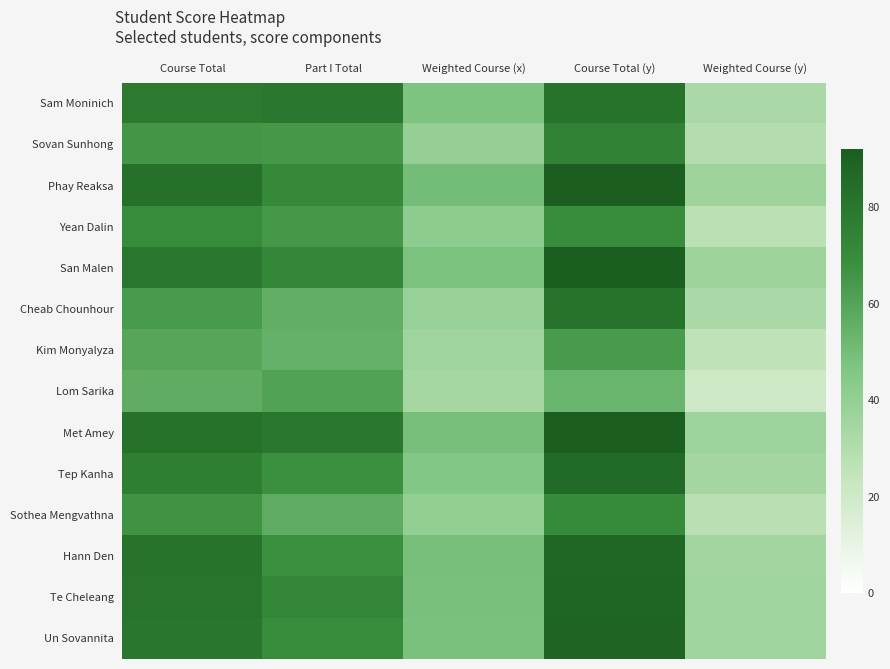

Reading left to right, extract all data points from this chart.

Sam Moninich: Course Total=78.3	Part I Total=79.5	Weighted Course (x)=47.0	Course Total (y)=81.6	Weighted Course (y)=32.6
Sovan Sunhong: Course Total=65.7	Part I Total=65.0	Weighted Course (x)=39.4	Course Total (y)=74.3	Weighted Course (y)=29.7
Phay Reaksa: Course Total=82.9	Part I Total=71.0	Weighted Course (x)=49.7	Course Total (y)=91.6	Weighted Course (y)=36.7
Yean Dalin: Course Total=69.7	Part I Total=64.9	Weighted Course (x)=41.8	Course Total (y)=69.3	Weighted Course (y)=27.7
San Malen: Course Total=79.5	Part I Total=72.2	Weighted Course (x)=47.7	Course Total (y)=91.3	Weighted Course (y)=36.5
Cheab Chounhour: Course Total=64.0	Part I Total=55.9	Weighted Course (x)=38.4	Course Total (y)=81.9	Weighted Course (y)=32.8
Kim Monyalyza: Course Total=59.6	Part I Total=54.7	Weighted Course (x)=35.7	Course Total (y)=63.9	Weighted Course (y)=25.6
Lom Sarika: Course Total=56.8	Part I Total=60.5	Weighted Course (x)=34.1	Course Total (y)=53.1	Weighted Course (y)=21.2
Met Amey: Course Total=82.2	Part I Total=79.3	Weighted Course (x)=49.3	Course Total (y)=92.2	Weighted Course (y)=36.9
Tep Kanha: Course Total=75.6	Part I Total=67.7	Weighted Course (x)=45.4	Course Total (y)=85.8	Weighted Course (y)=34.3
Sothea Mengvathna: Course Total=66.8	Part I Total=57.1	Weighted Course (x)=40.1	Course Total (y)=69.8	Weighted Course (y)=27.9
Hann Den: Course Total=81.8	Part I Total=68.2	Weighted Course (x)=49.1	Course Total (y)=87.7	Weighted Course (y)=35.1
Te Cheleang: Course Total=81.2	Part I Total=72.8	Weighted Course (x)=48.7	Course Total (y)=88.4	Weighted Course (y)=35.4
Un Sovannita: Course Total=80.5	Part I Total=69.8	Weighted Course (x)=48.3	Course Total (y)=88.9	Weighted Course (y)=35.6